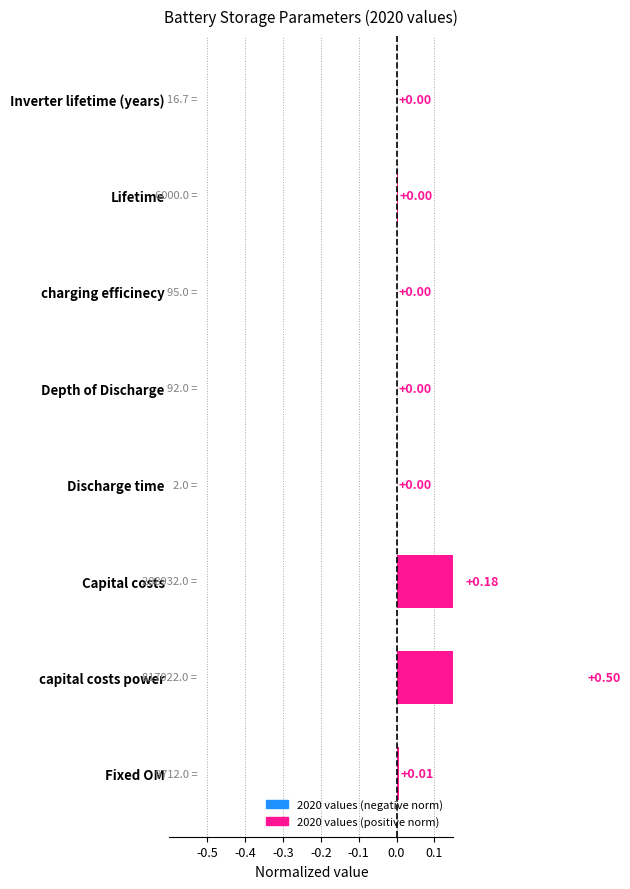

What is the maximum value shown in the chart?

0.5